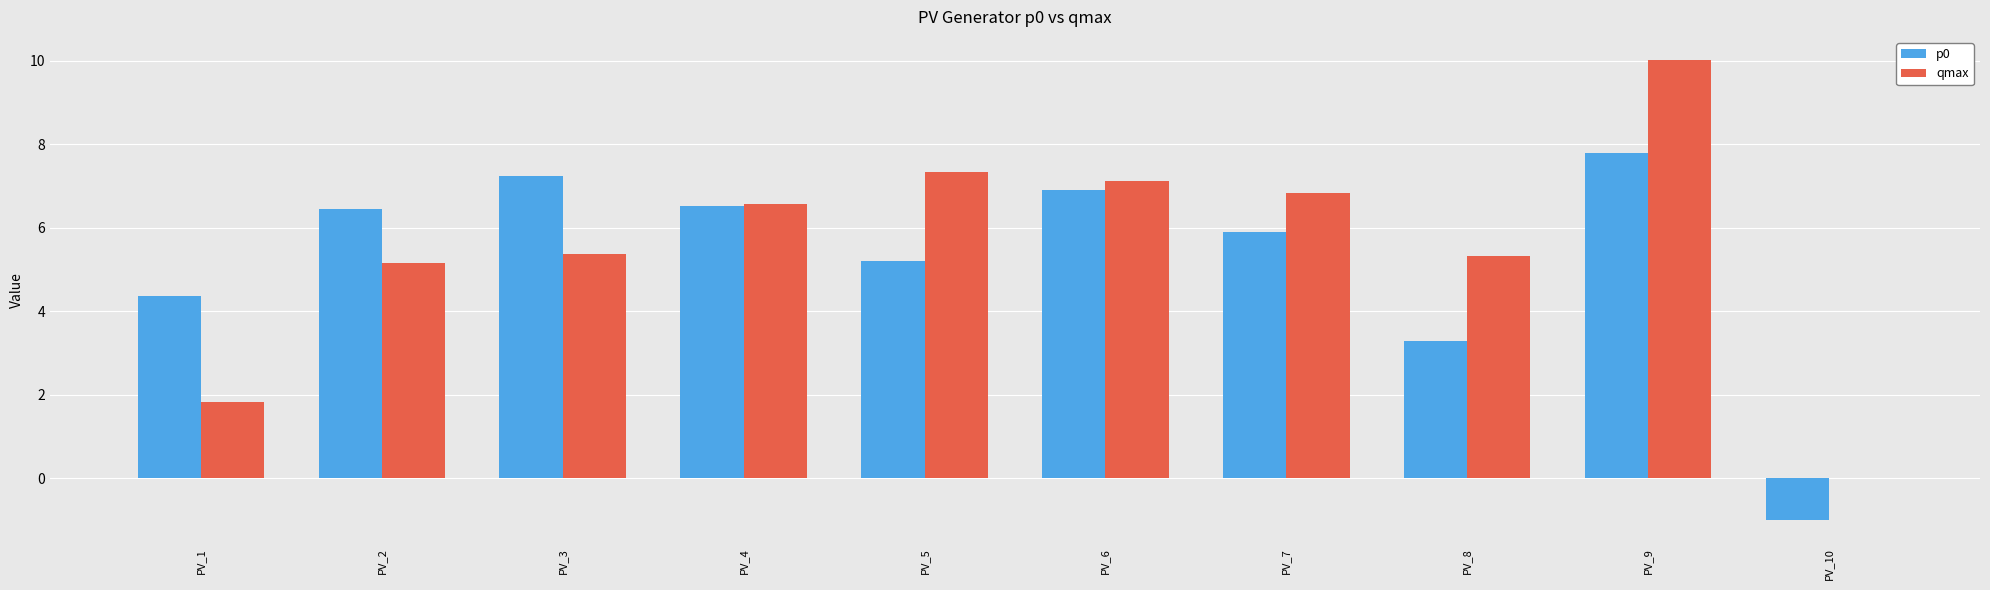

Does the chart contain stacked bars?

No